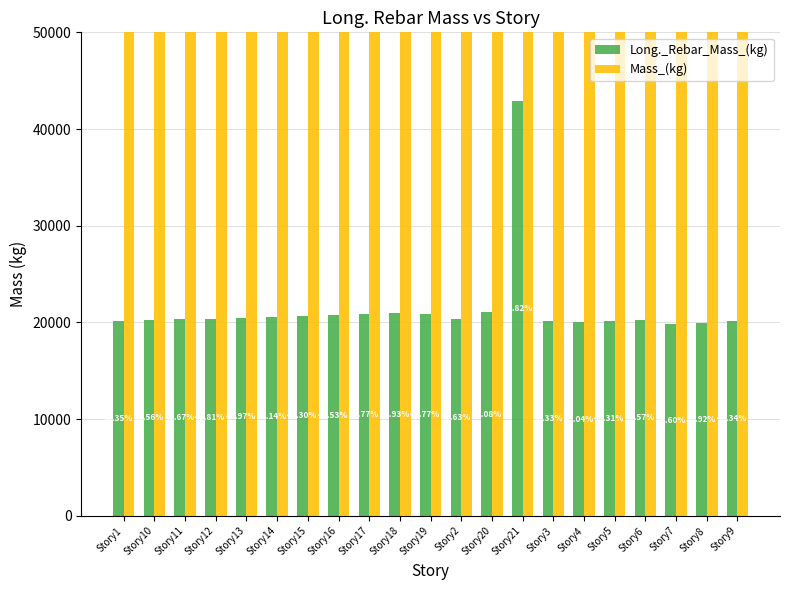

The Long._Rebar_Mass_(kg) series shows 20312.6 at Story2. True or false?

True